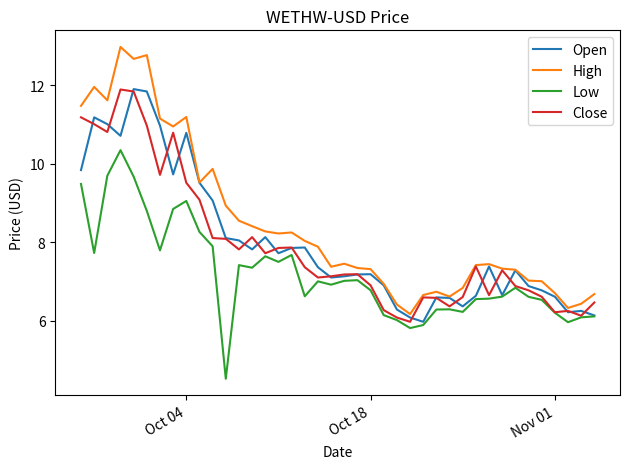

What is the difference between the second highest and second lowest values in the Close series?

5.8